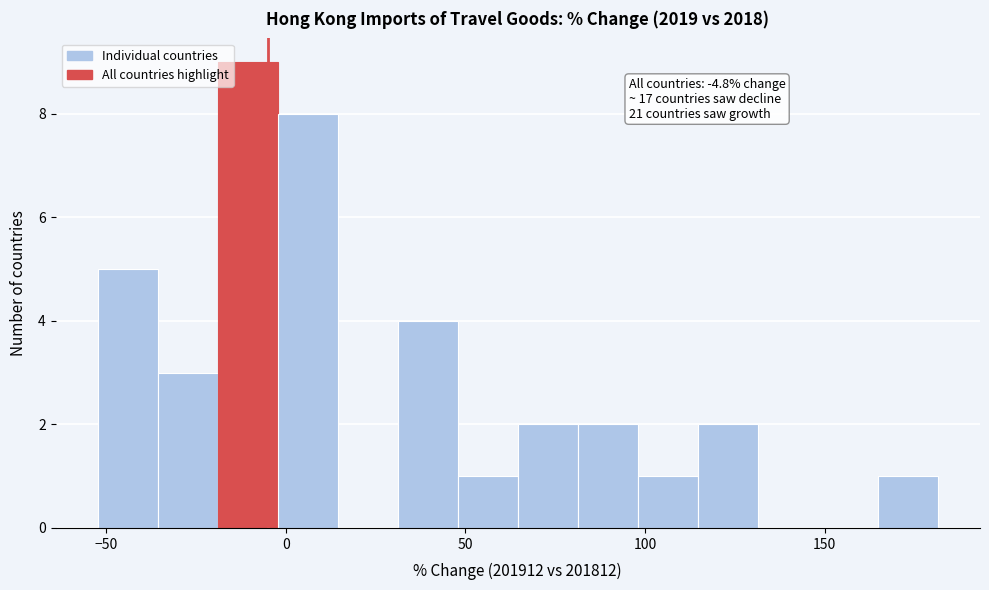

Read against the x-axis, roughly where is the centre of the tallest bar?

-10